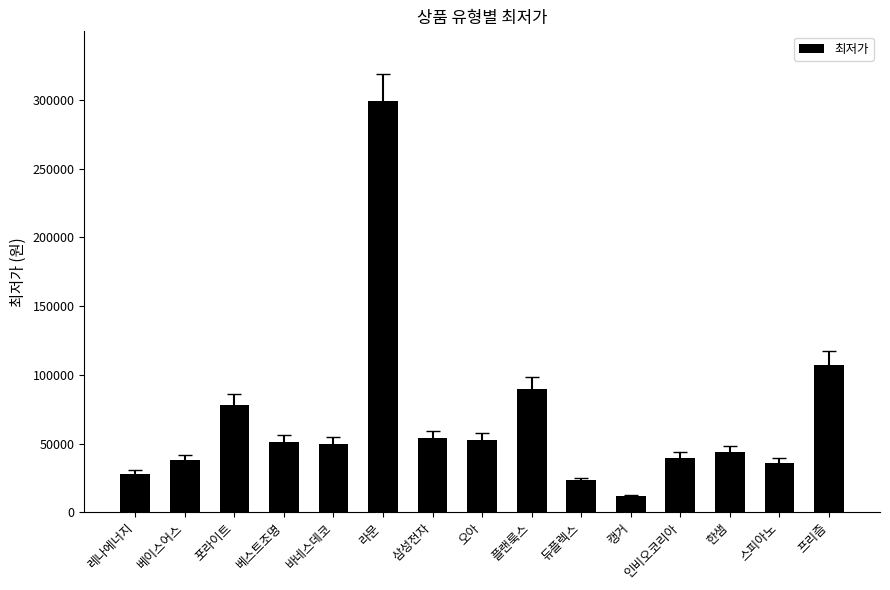

At which label does the data first exceed 49900?

포라이트